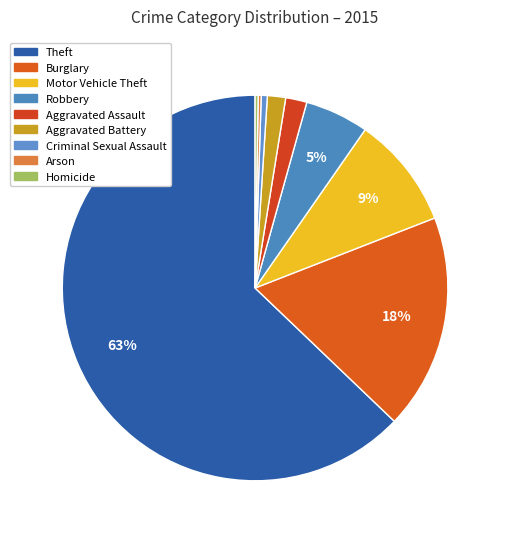

To the nearest percent, what portion does Burglary represent?

18%